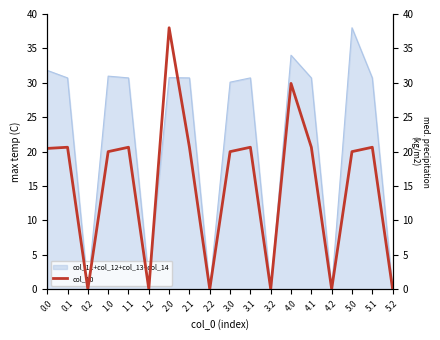

What is the change in value from 2.2 to 5.1?

+20.6